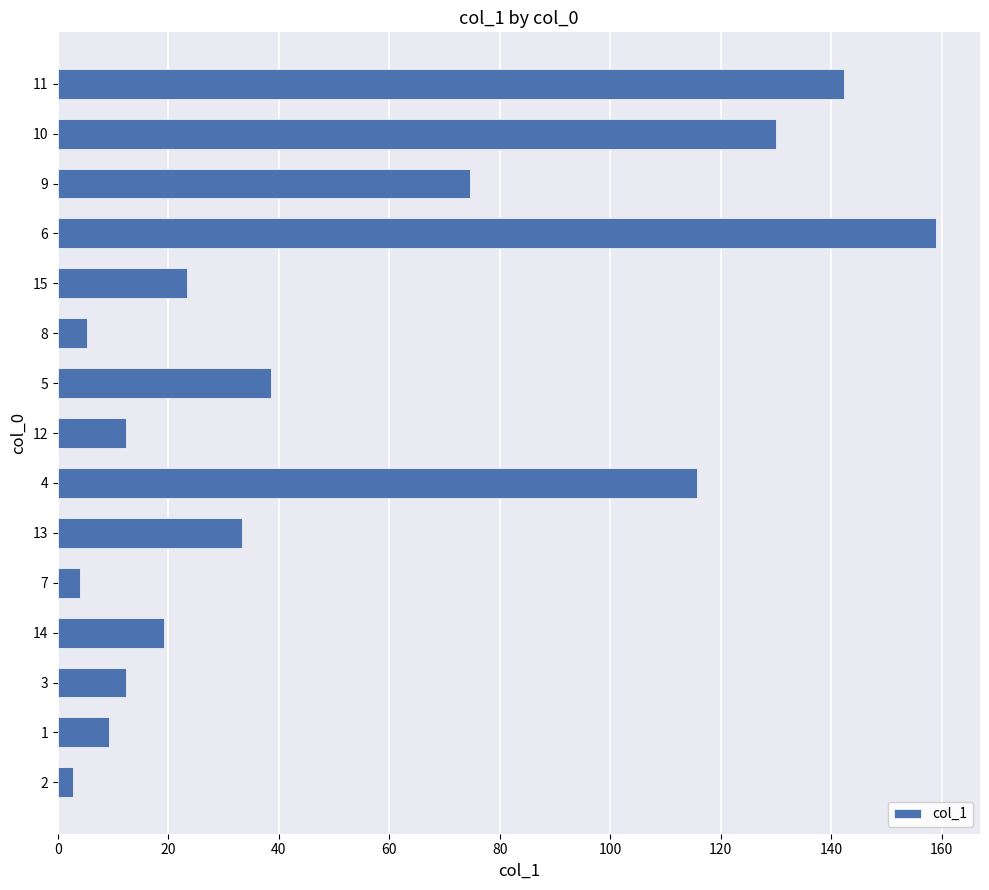

How many values are below 23?

7